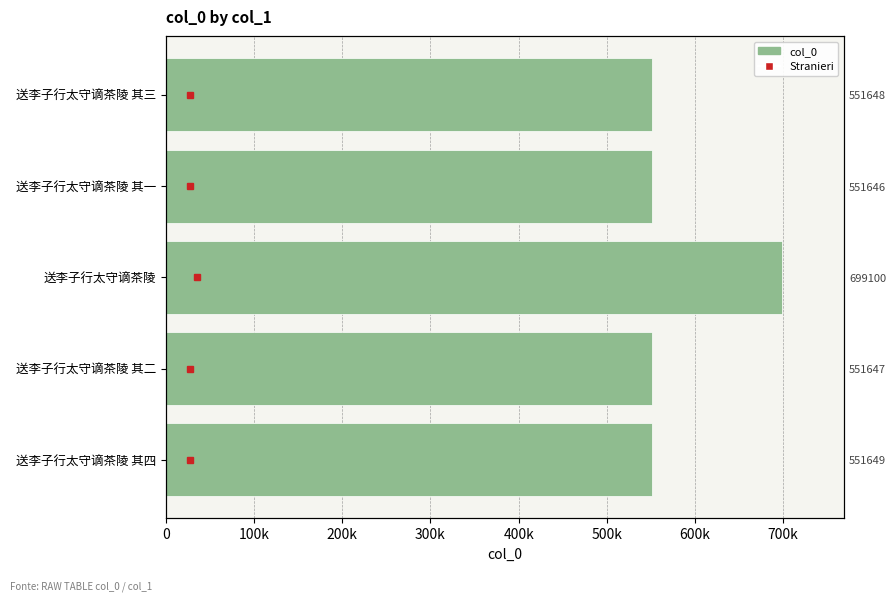

How many bars are there in total?

5